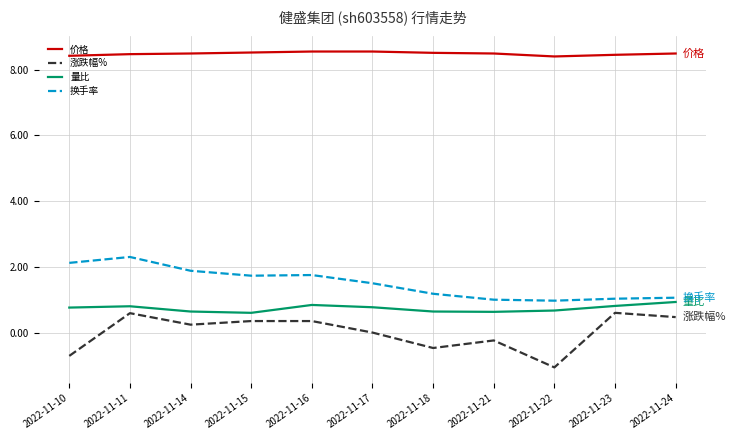

Read the 量比 value at 2022-11-15.

0.6